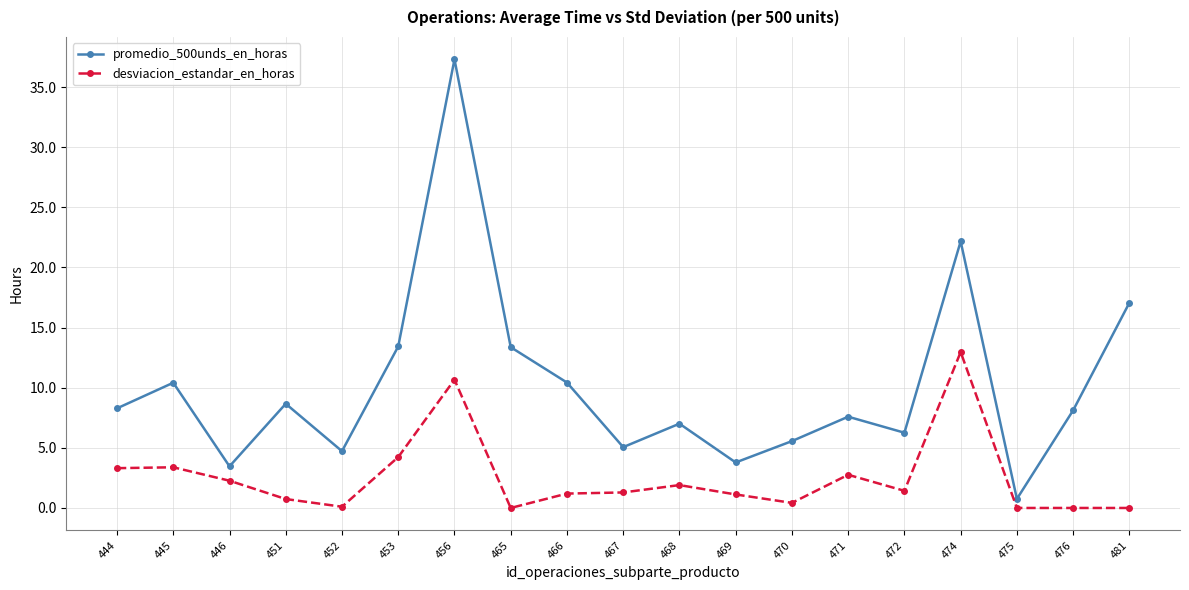

What is the value of the promedio_500unds_en_horas point at the 19th from the left?

17.1